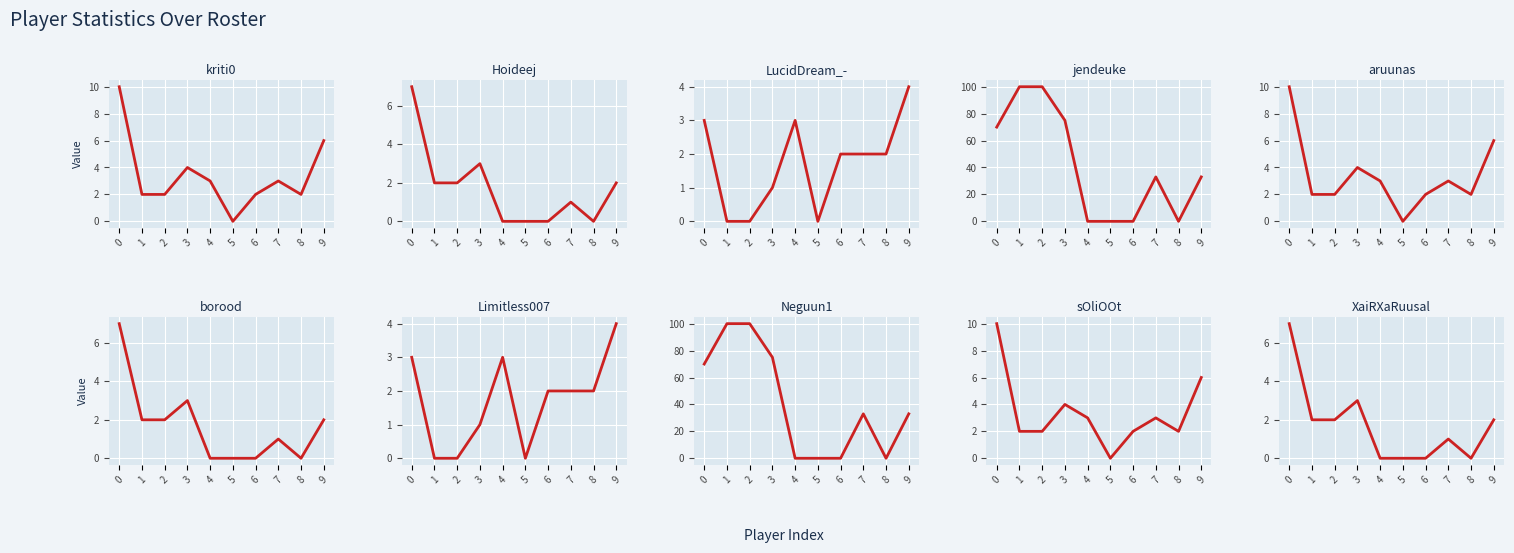

In Win, how many points are higher than both neighbors (excluding endpoints)?

2